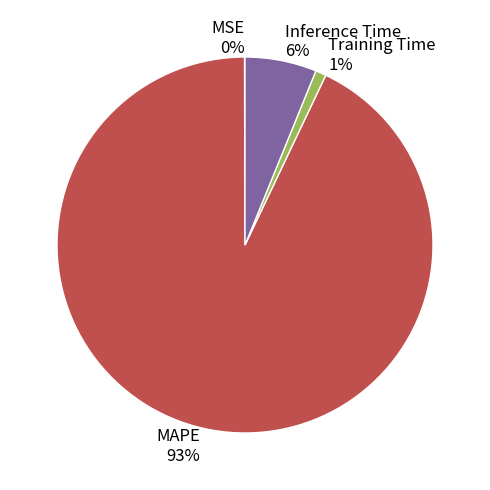

What is the largest slice in the pie chart?

MAPE